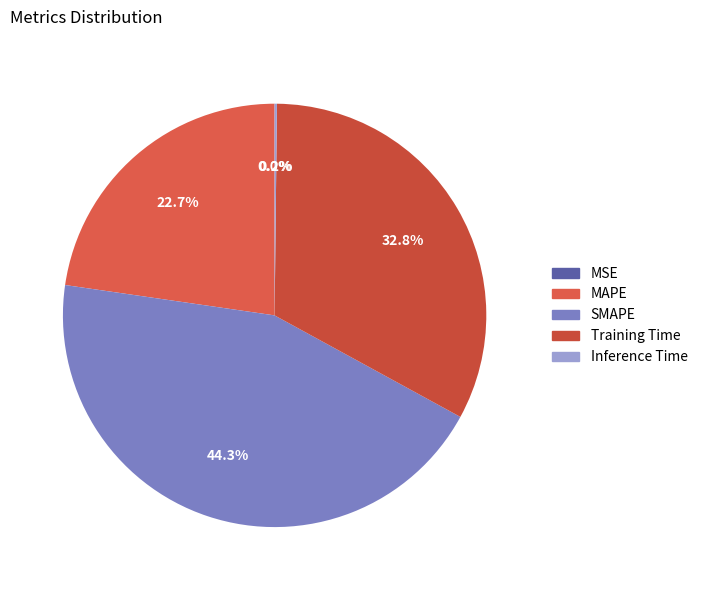

How many slices are in this pie chart?

5